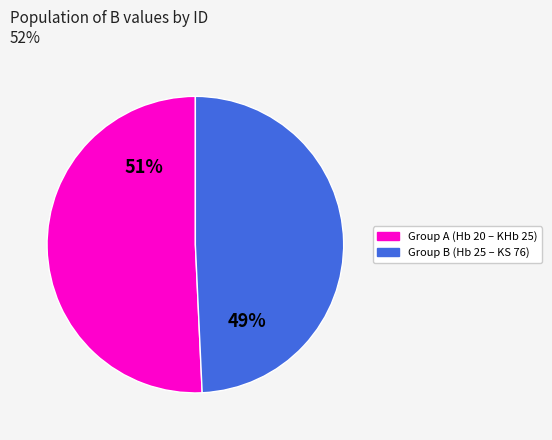

How many segments does this pie chart have?

2